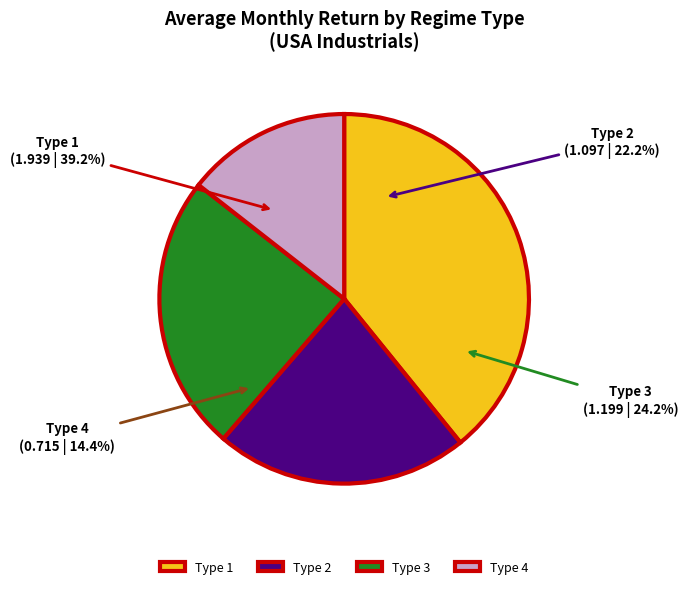

Between Type 4 and Type 2, which is larger?

Type 2